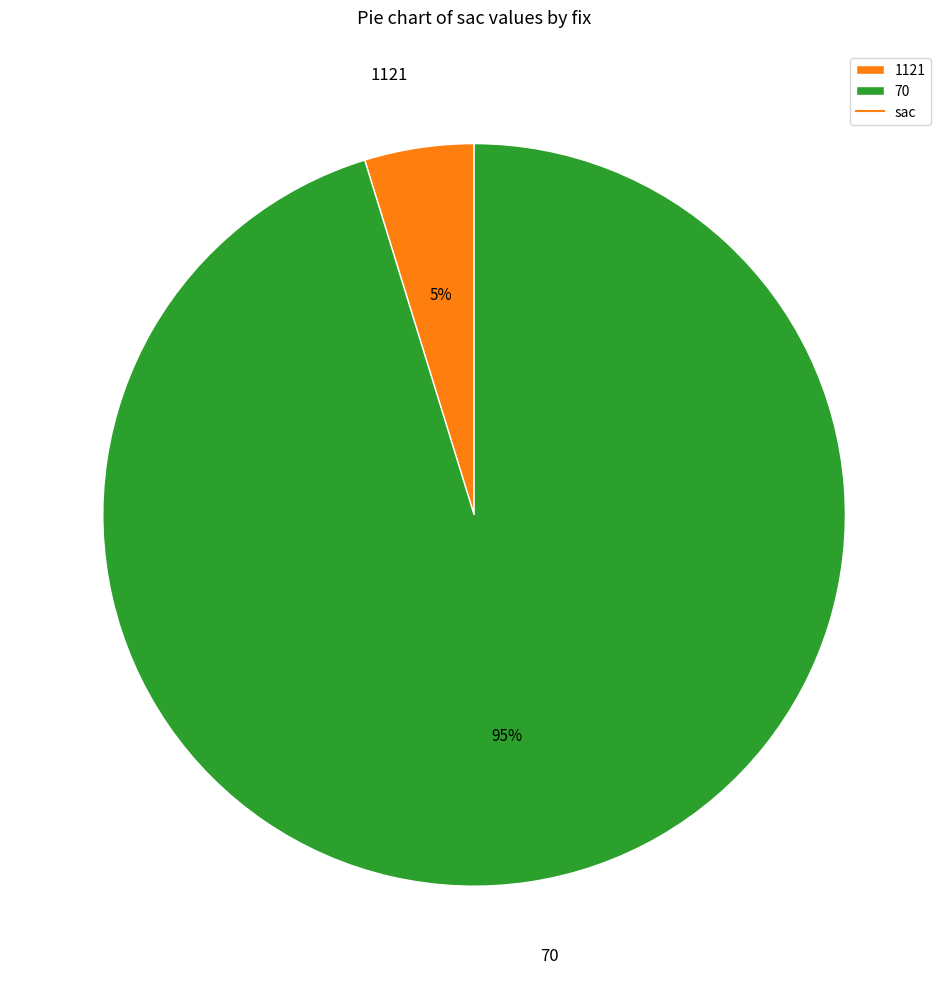

Is the sum of 70 and 1121 greater than half?

Yes